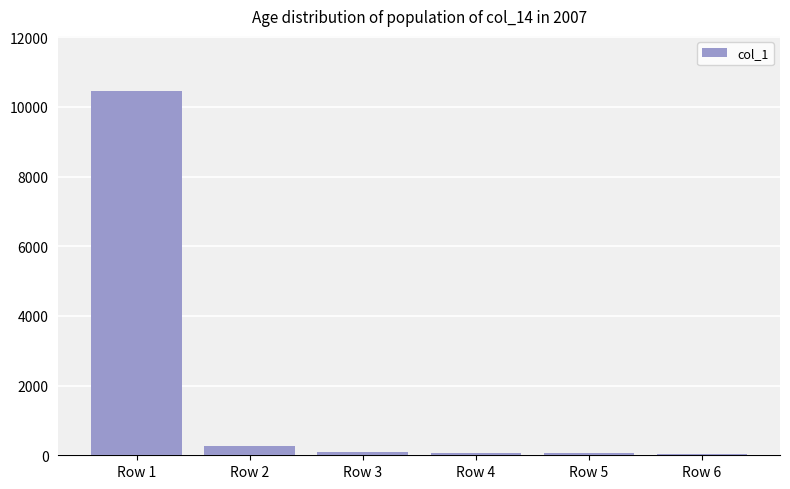

What is the ratio of the value at Row 5 to the value at Row 3?

0.9